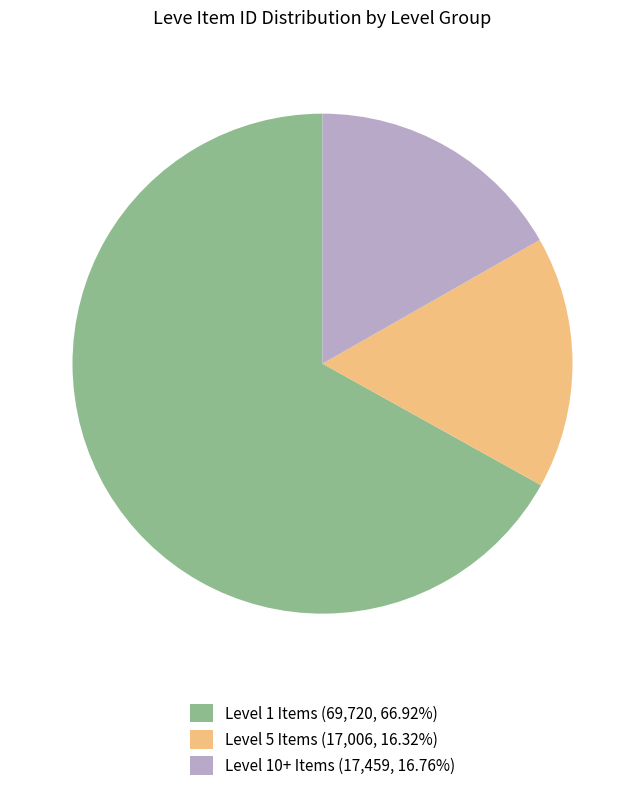

Combined, do Level 1 Items (69,720, 66.92%) and Level 5 Items (17,006, 16.32%) account for over 50%?

Yes